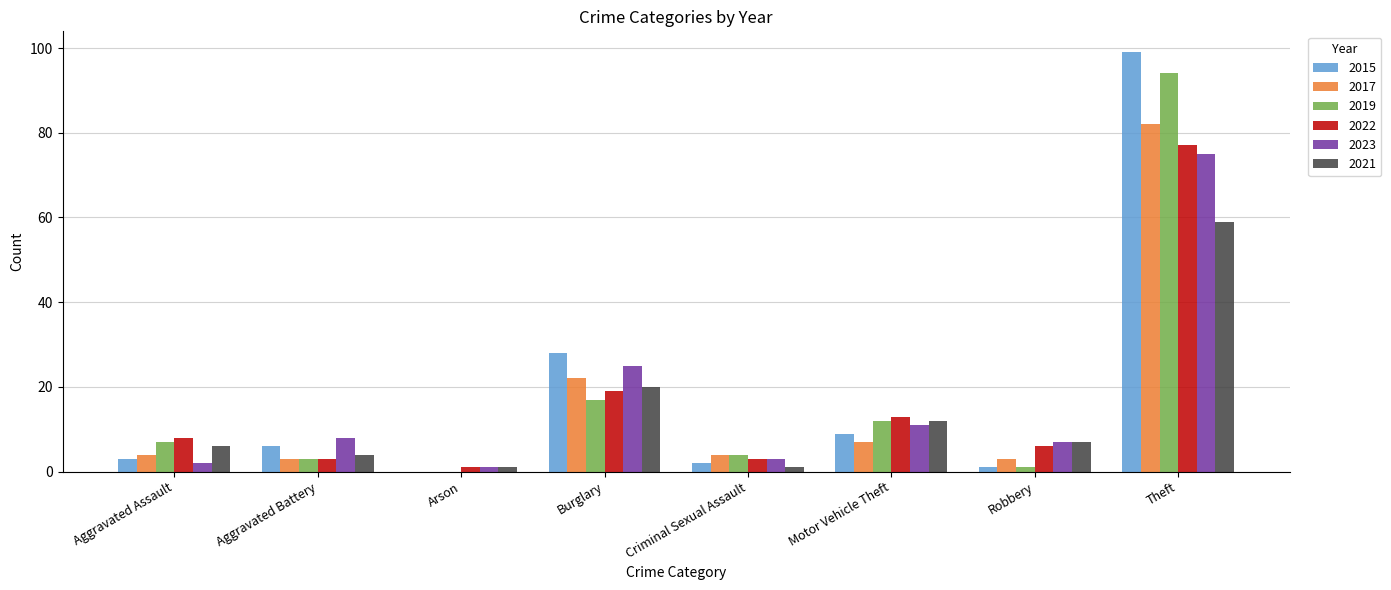

Reading right to left, list all the values displayed in this chart.

2015: 99	1	9	2	28	0	6	3
2017: 82	3	7	4	22	0	3	4
2019: 94	1	12	4	17	0	3	7
2022: 77	6	13	3	19	1	3	8
2023: 75	7	11	3	25	1	8	2
2021: 59	7	12	1	20	1	4	6